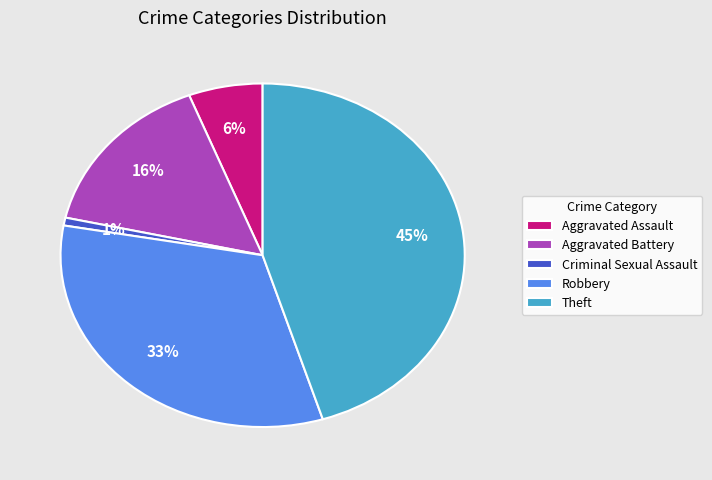

Do Aggravated Assault and Robbery together represent more than half of the pie?

No